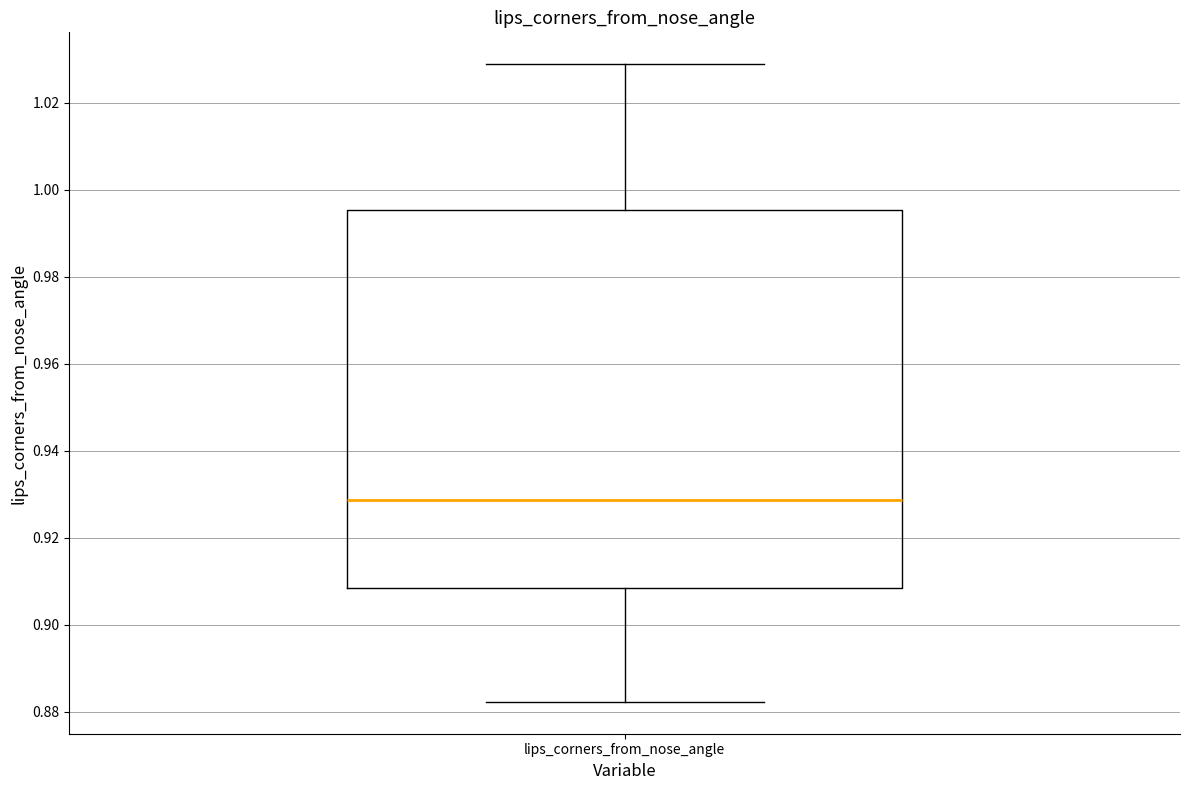

Read this box plot against the y-axis: the position of the median line, the range covered by the box, and the ends of both whiskers. The values are not printed on the chart, so give them approximately, as read against the axis.

median 0.928, box 0.908 to 0.996, whiskers 0.882 to 1.028